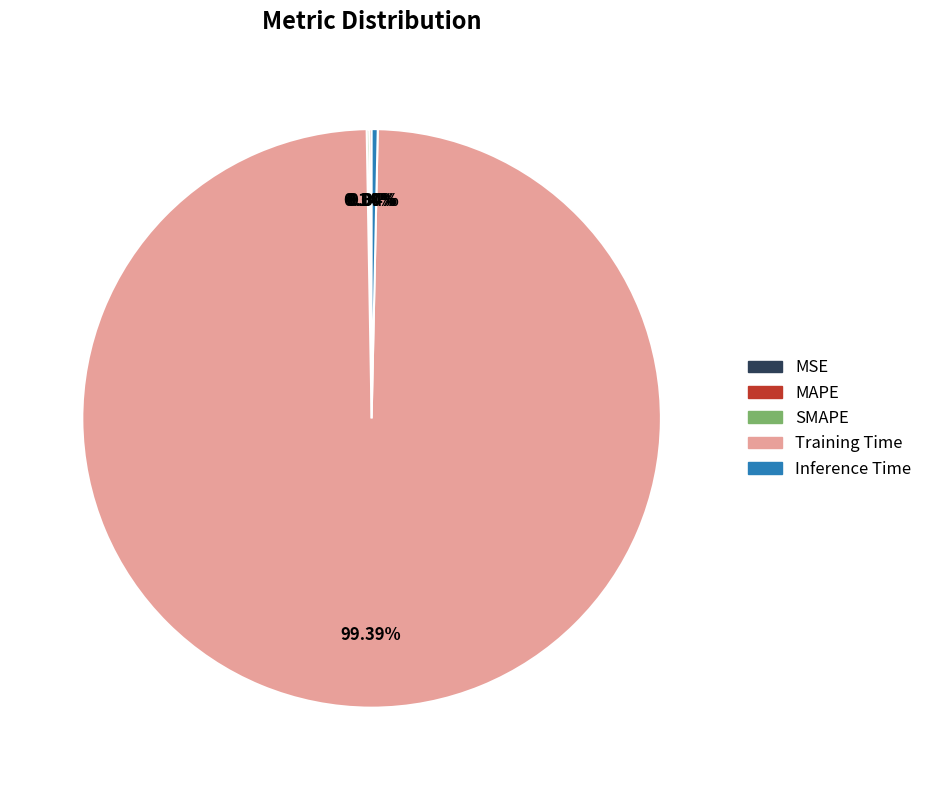

Which slice is the largest?

Training Time